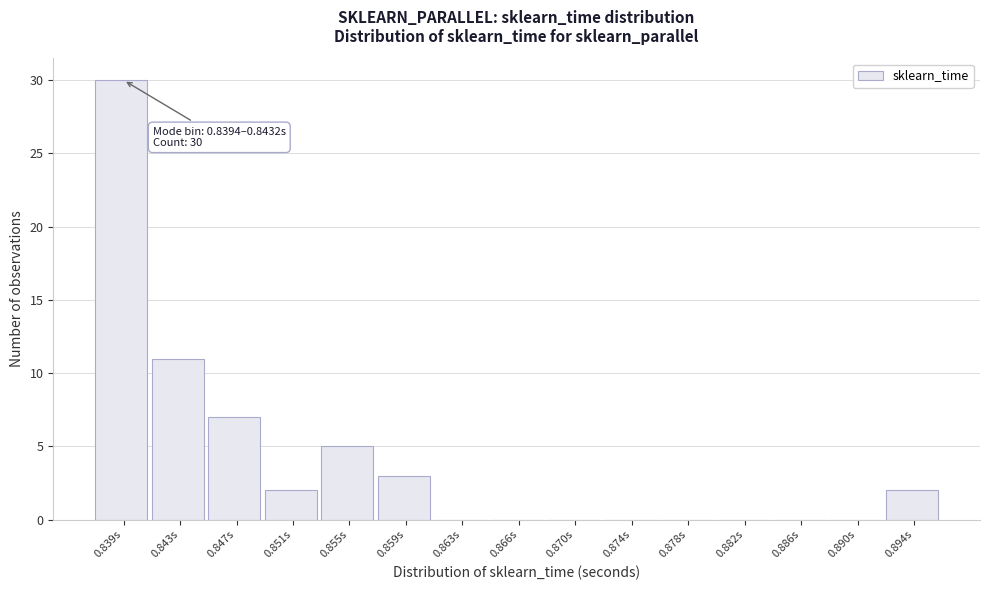

Reading left to right, what are all the values shown in this chart?

0.839s=30	0.843s=11	0.847s=7	0.851s=2	0.855s=5	0.859s=3	0.863s=0	0.866s=0	0.870s=0	0.874s=0	0.878s=0	0.882s=0	0.886s=0	0.890s=0	0.894s=2